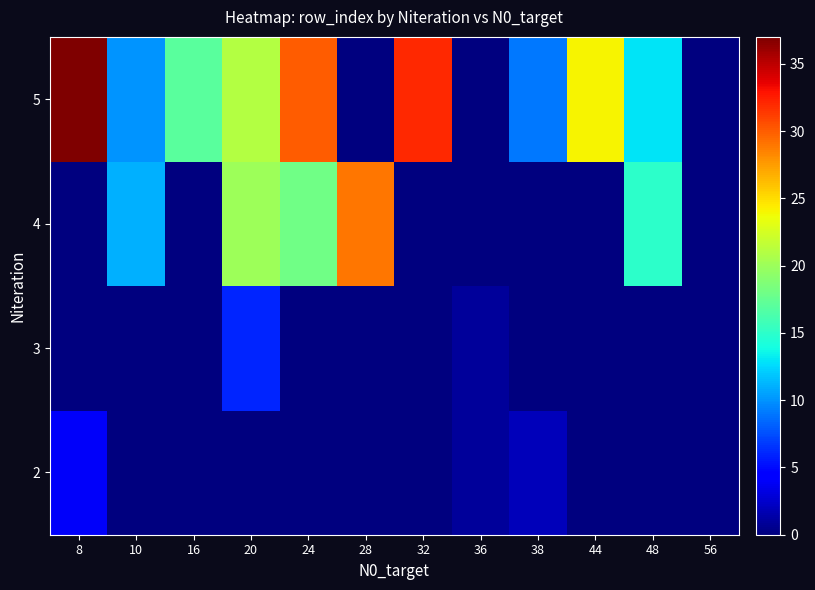

Which label corresponds to the largest value in the chart?

8